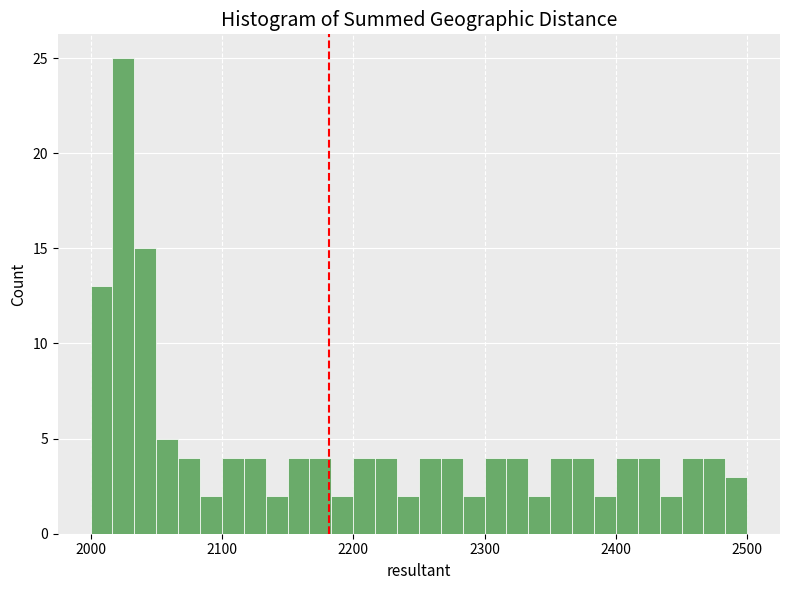

Read against the x-axis, roughly where is the centre of the tallest bar?

2030